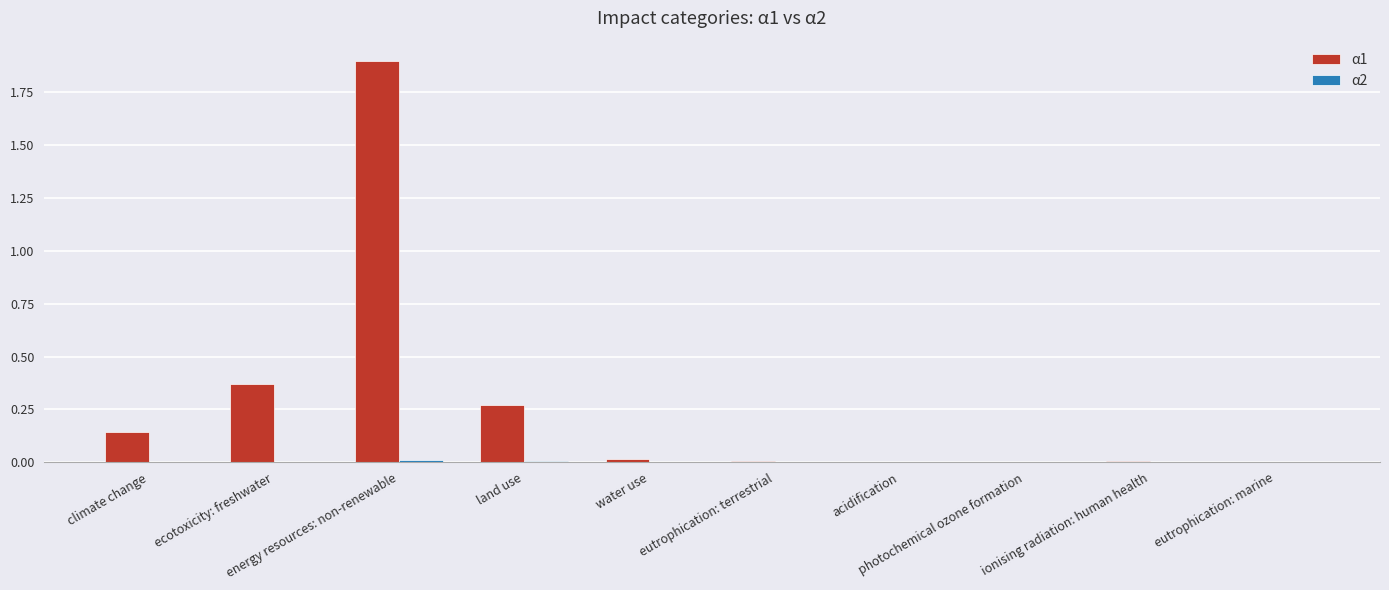

What is the greatest value displayed?

1.9